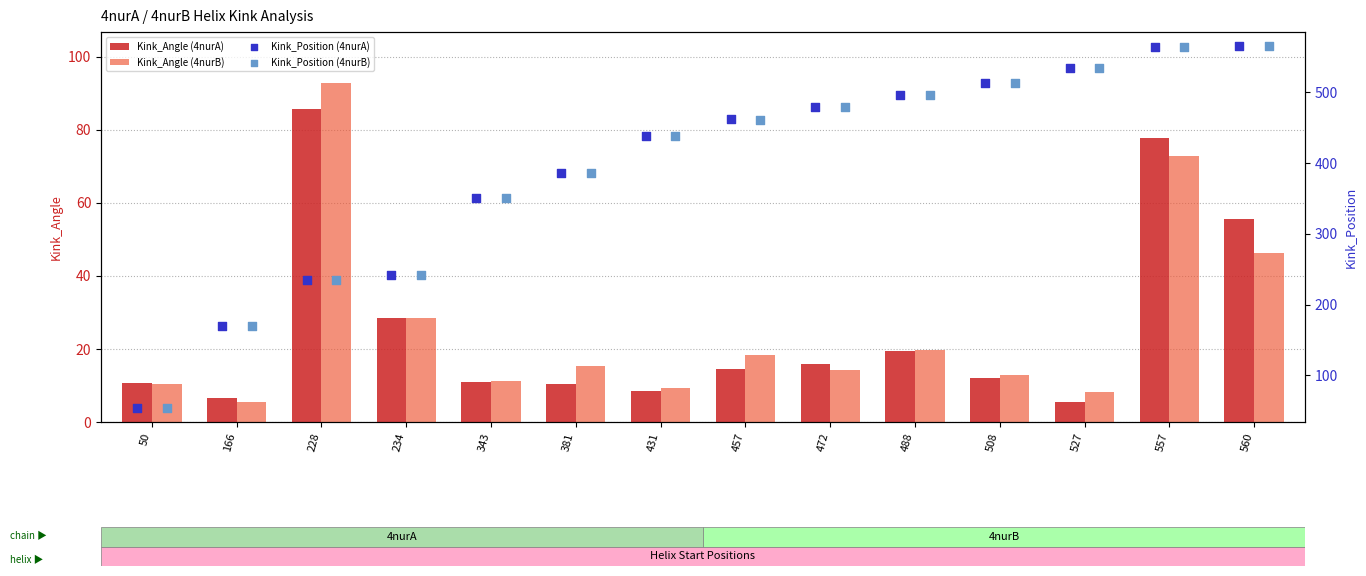

At which label does Kink_Angle (4nurA) reach its peak?

228